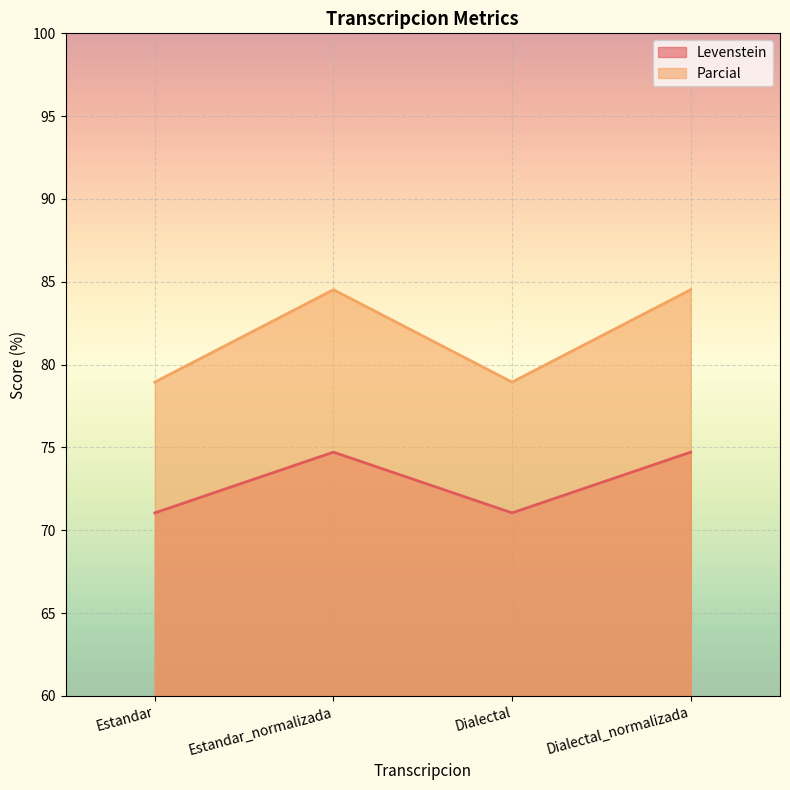

What position from the right is Dialectal?

2